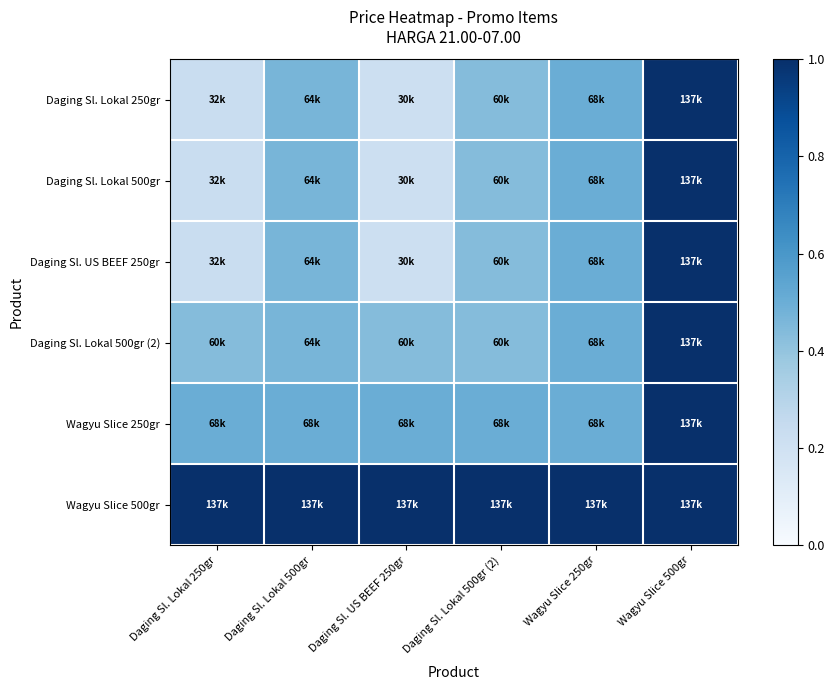

Reading left to right, list all the values displayed in this chart.

Daging Sl. Lokal 250gr: Daging Sl. Lokal 250gr=0.2	Daging Sl. Lokal 500gr=0.5	Daging Sl. US BEEF 250gr=0.2	Daging Sl. Lokal 500gr (2)=0.4	Wagyu Slice 250gr=0.5	Wagyu Slice 500gr=1.0
Daging Sl. Lokal 500gr: Daging Sl. Lokal 250gr=0.2	Daging Sl. Lokal 500gr=0.5	Daging Sl. US BEEF 250gr=0.2	Daging Sl. Lokal 500gr (2)=0.4	Wagyu Slice 250gr=0.5	Wagyu Slice 500gr=1.0
Daging Sl. US BEEF 250gr: Daging Sl. Lokal 250gr=0.2	Daging Sl. Lokal 500gr=0.5	Daging Sl. US BEEF 250gr=0.2	Daging Sl. Lokal 500gr (2)=0.4	Wagyu Slice 250gr=0.5	Wagyu Slice 500gr=1.0
Daging Sl. Lokal 500gr (2): Daging Sl. Lokal 250gr=0.4	Daging Sl. Lokal 500gr=0.5	Daging Sl. US BEEF 250gr=0.4	Daging Sl. Lokal 500gr (2)=0.4	Wagyu Slice 250gr=0.5	Wagyu Slice 500gr=1.0
Wagyu Slice 250gr: Daging Sl. Lokal 250gr=0.5	Daging Sl. Lokal 500gr=0.5	Daging Sl. US BEEF 250gr=0.5	Daging Sl. Lokal 500gr (2)=0.5	Wagyu Slice 250gr=0.5	Wagyu Slice 500gr=1.0
Wagyu Slice 500gr: Daging Sl. Lokal 250gr=1.0	Daging Sl. Lokal 500gr=1.0	Daging Sl. US BEEF 250gr=1.0	Daging Sl. Lokal 500gr (2)=1.0	Wagyu Slice 250gr=1.0	Wagyu Slice 500gr=1.0